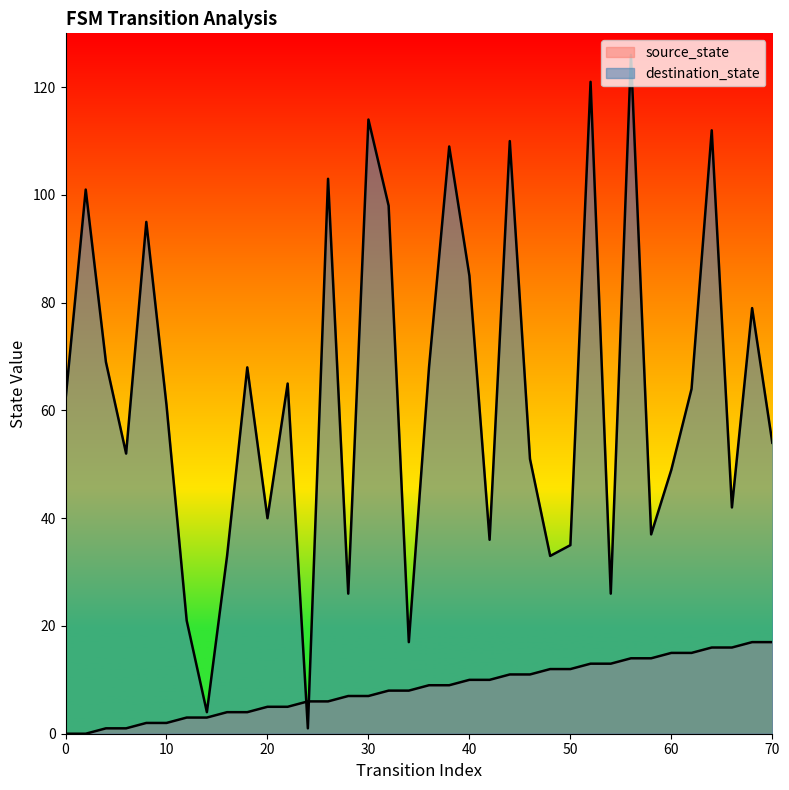

Is the value of destination_state at 18 greater than the value of source_state at 16?

Yes